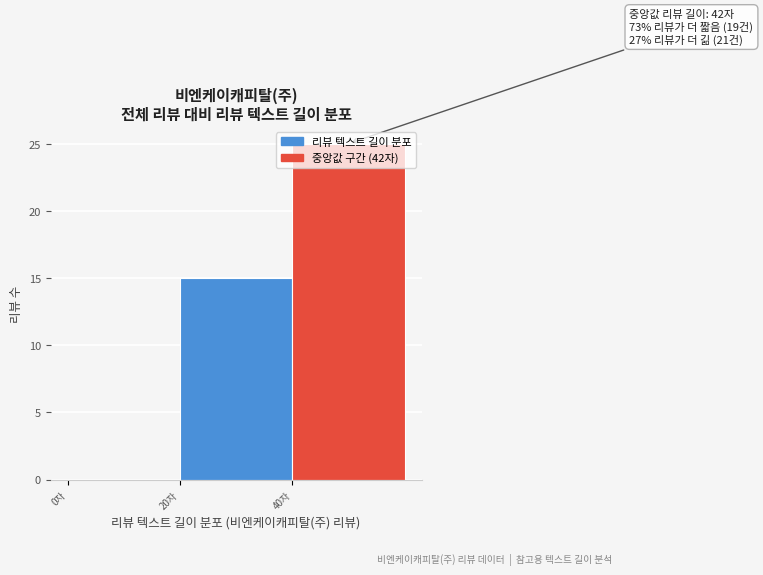

Which range on the x-axis has the tallest bar?

40 to 60